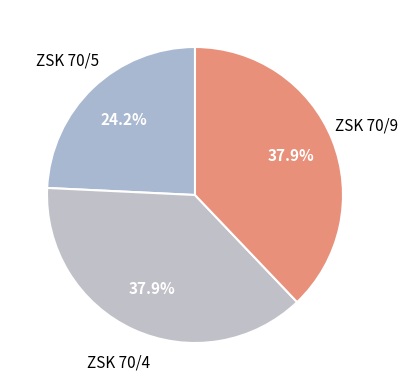

To the nearest percent, what is the average slice percentage?

33%